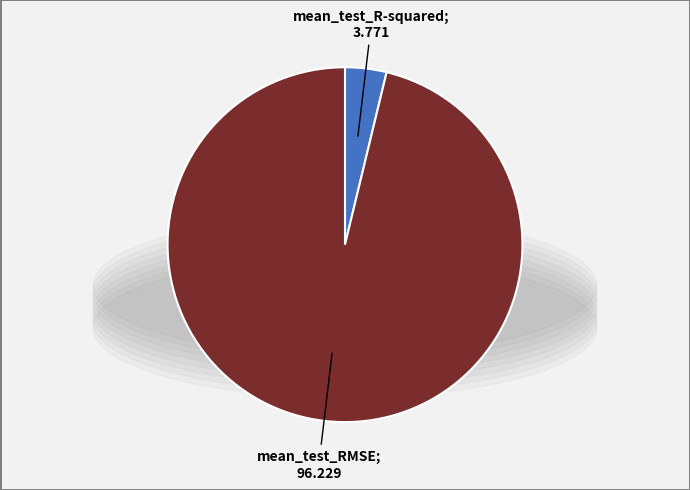

How many slices are in this pie chart?

2